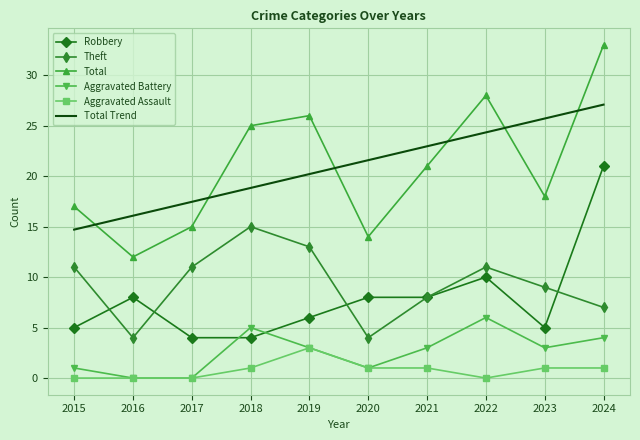

What is the maximum value shown in the chart?

33.0